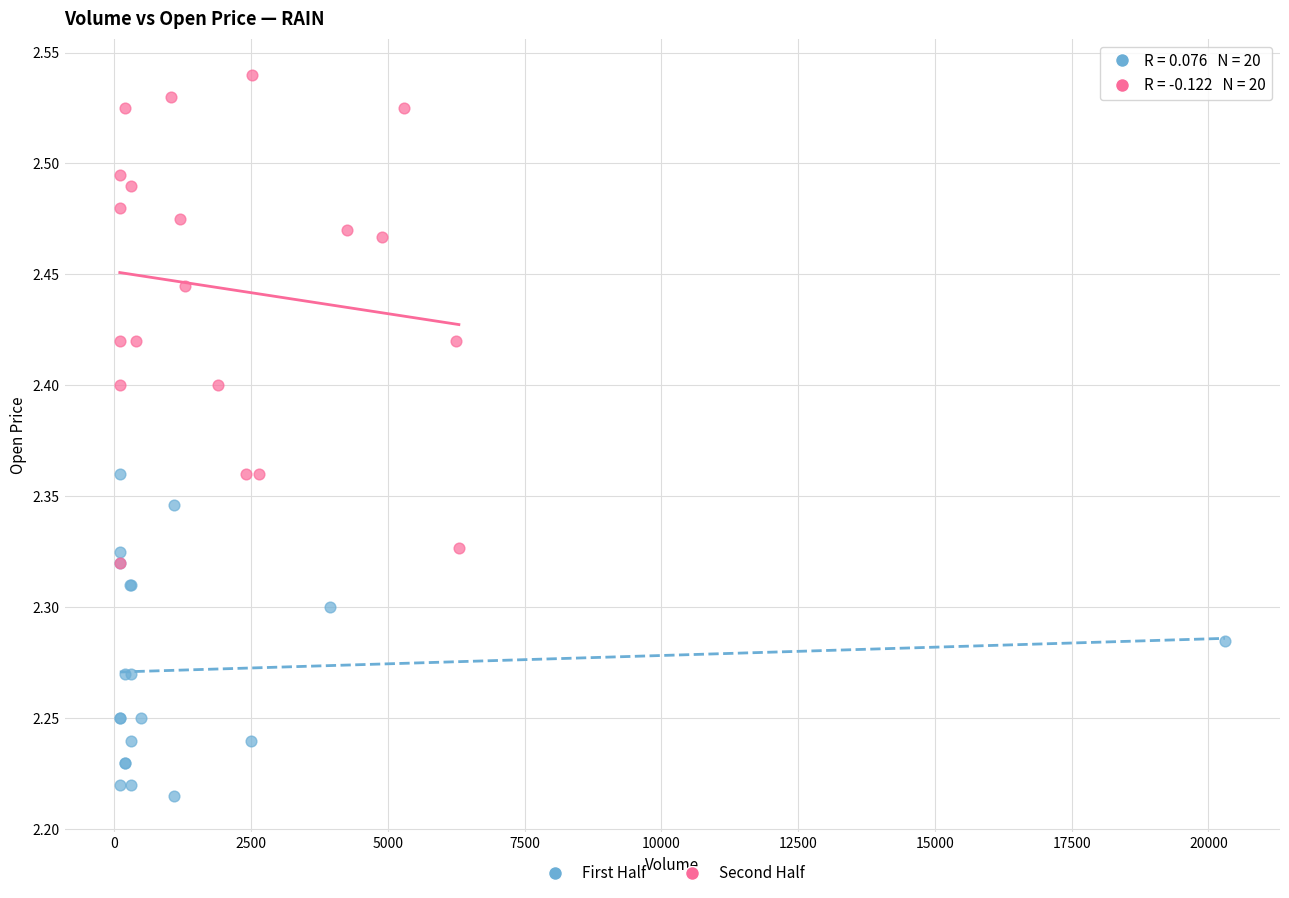

Which series contains the lowest Y value?

First Half